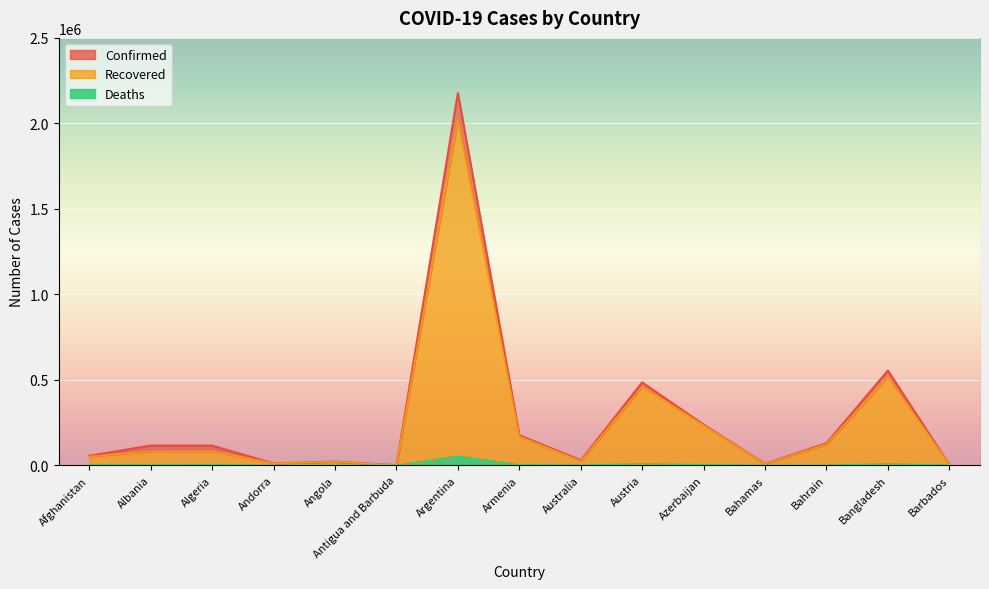

What are all the series names shown in the legend?

Confirmed, Recovered, Deaths